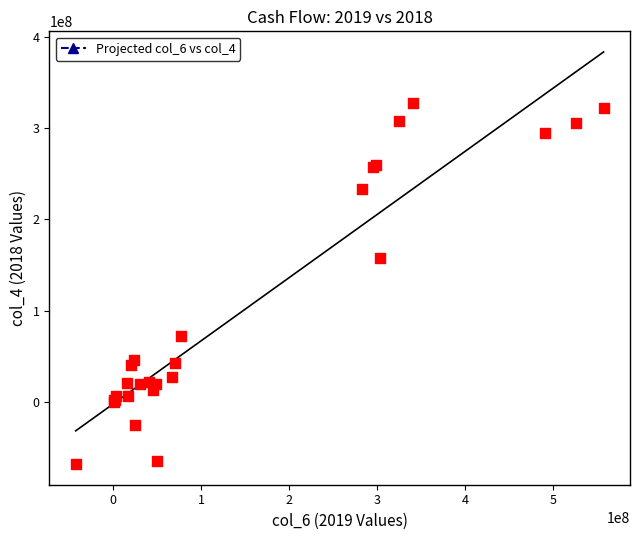

What Y value in the scatter plot is closest to 129979223?

157665486.2